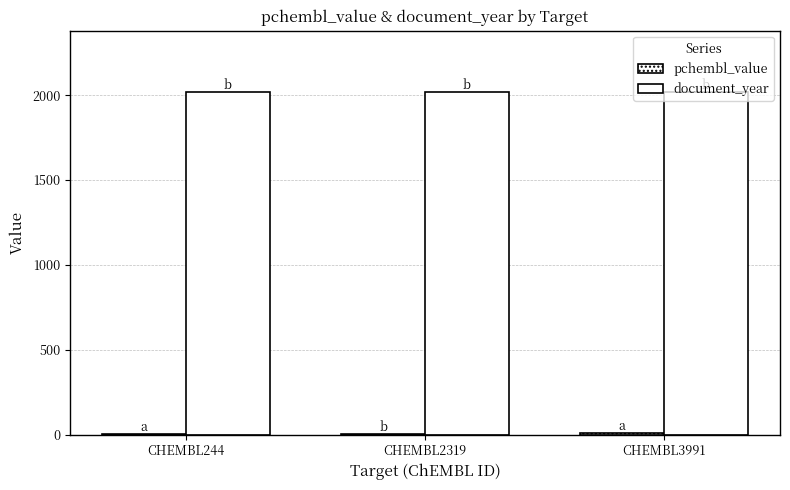

True or false: document_year has a value of 2017.0 at CHEMBL244.

True